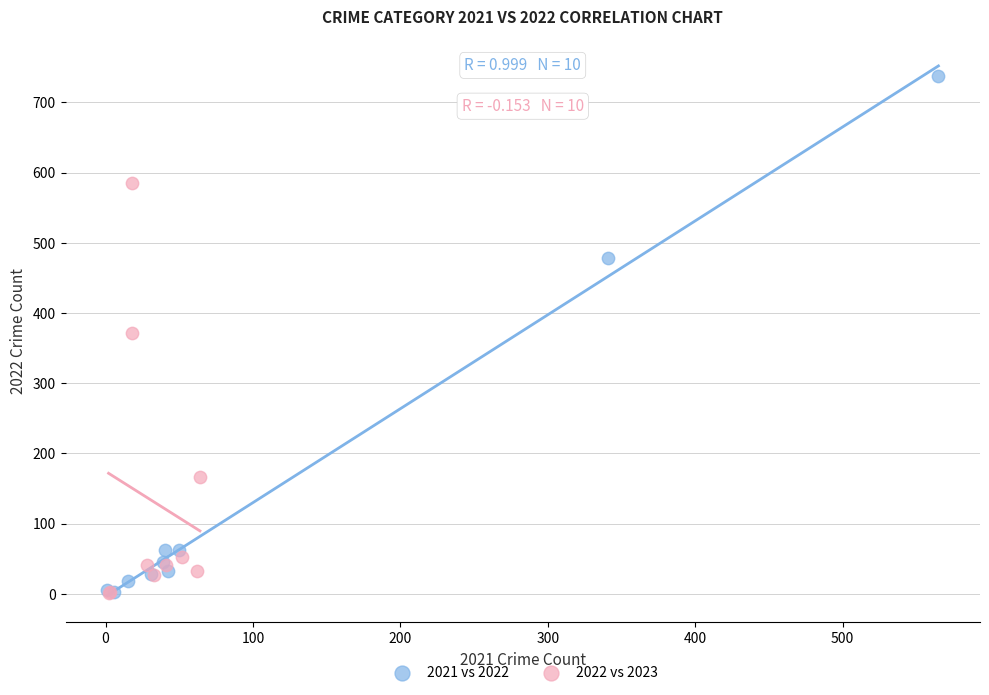

Which series reaches the maximum Y coordinate?

2021 vs 2022